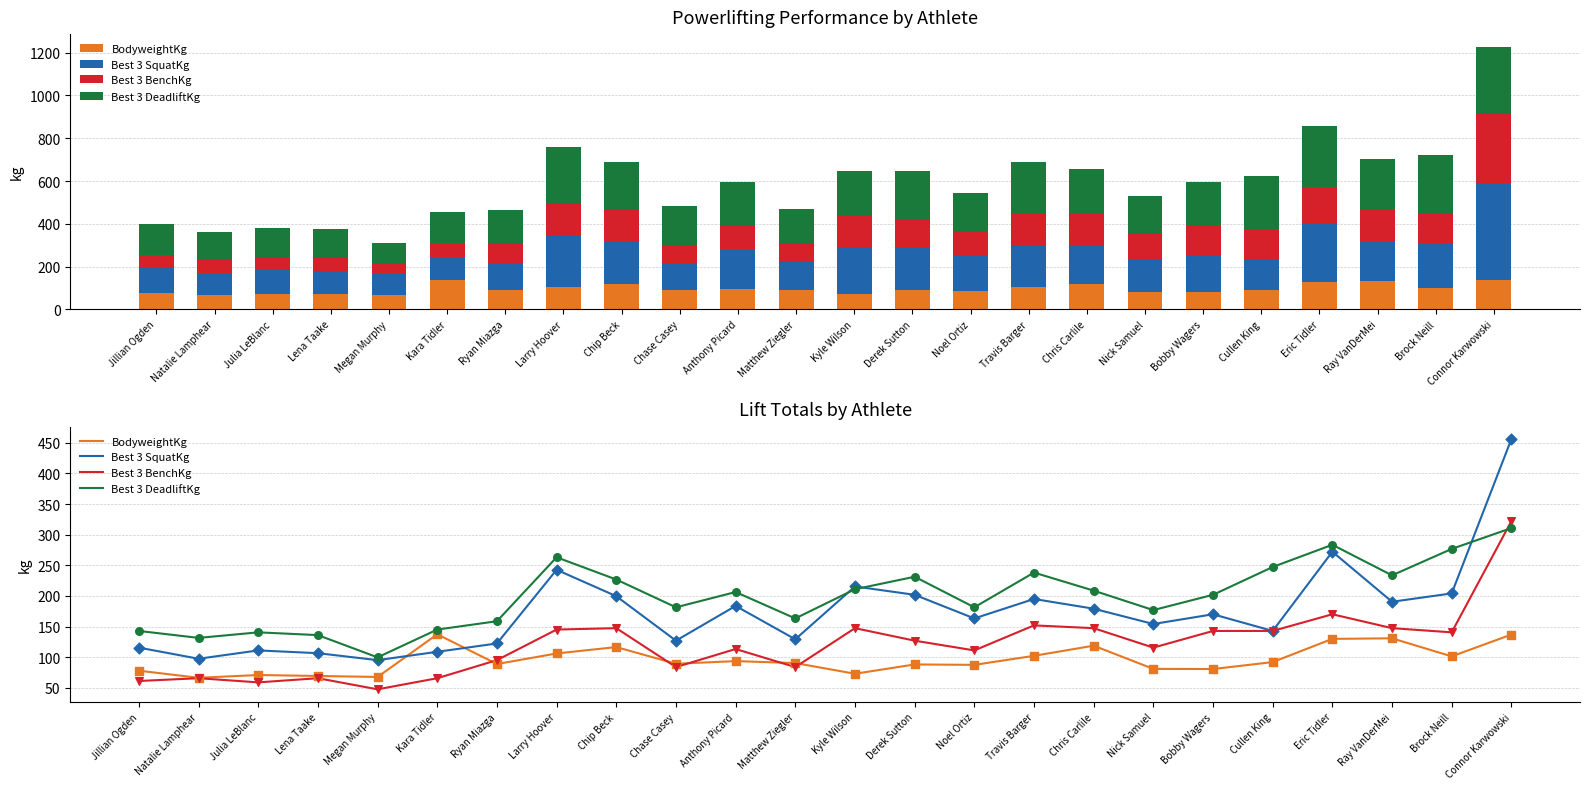

What is the total value across all series at Ryan Miazga?

465.4